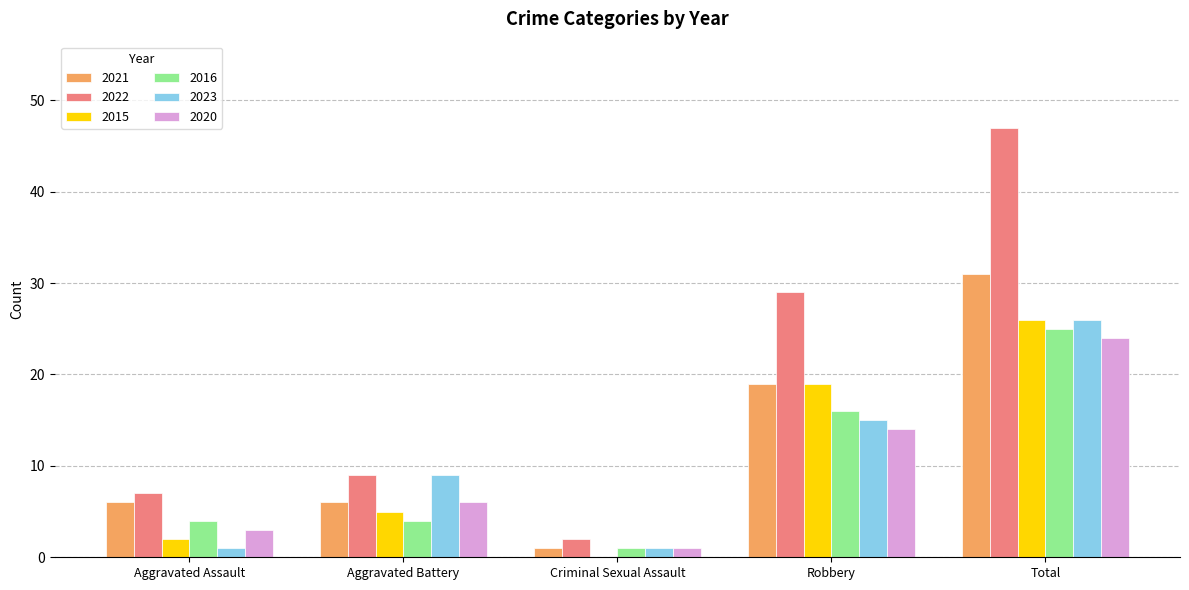

How many categories are shown in the chart?

5